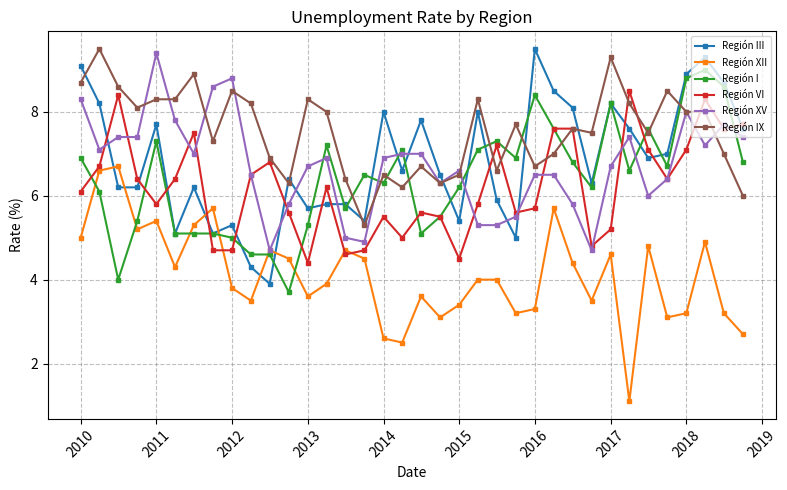

Which series has the largest total across all categories?

Región IX